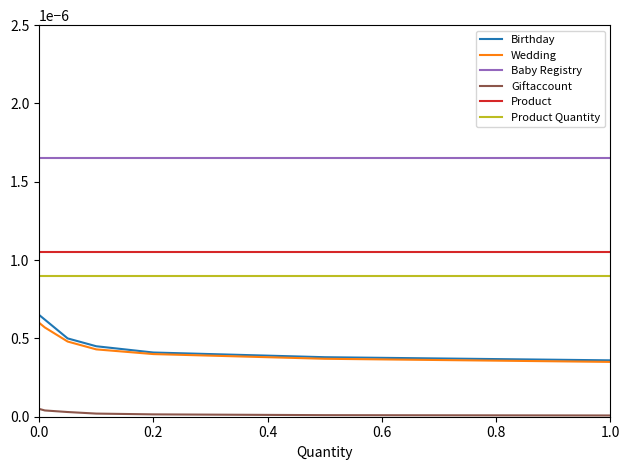

True or false: Birthday and Product Quantity cross at least once.

False